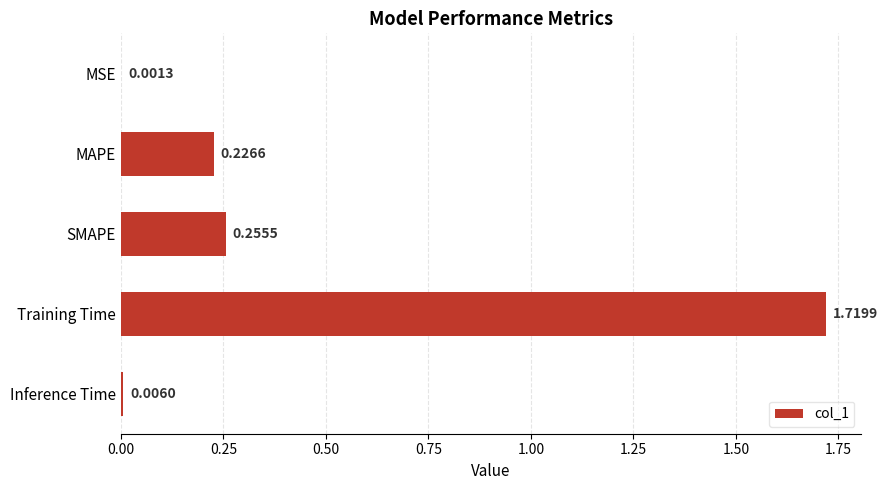

Which category has the highest value across all series?

Training Time